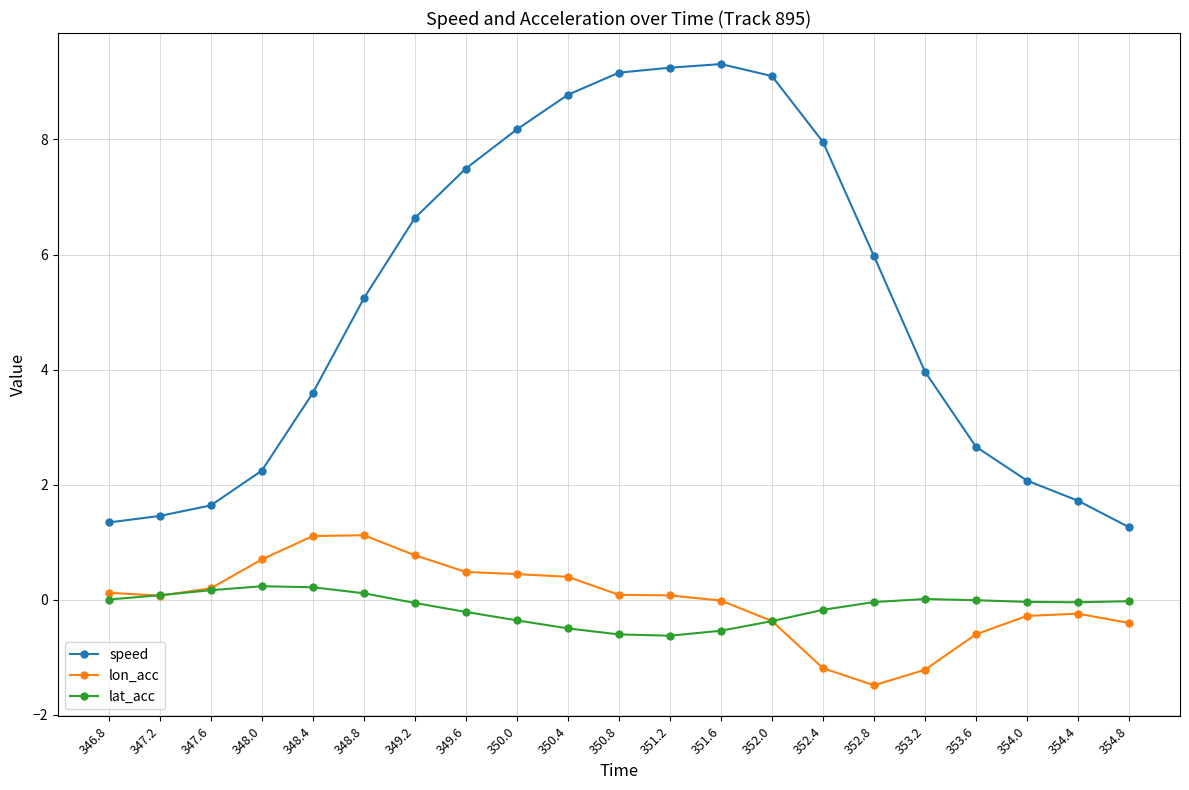

True or false: speed and lon_acc cross at least once.

False